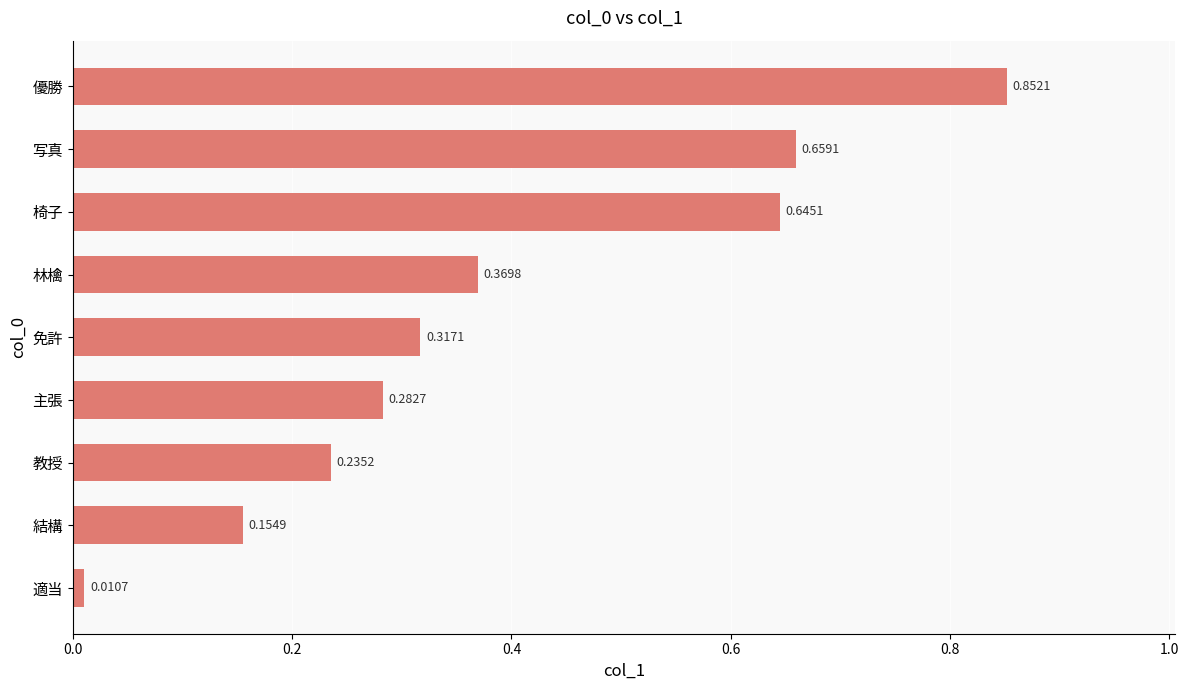

What is the difference between the maximum and minimum values?

0.8